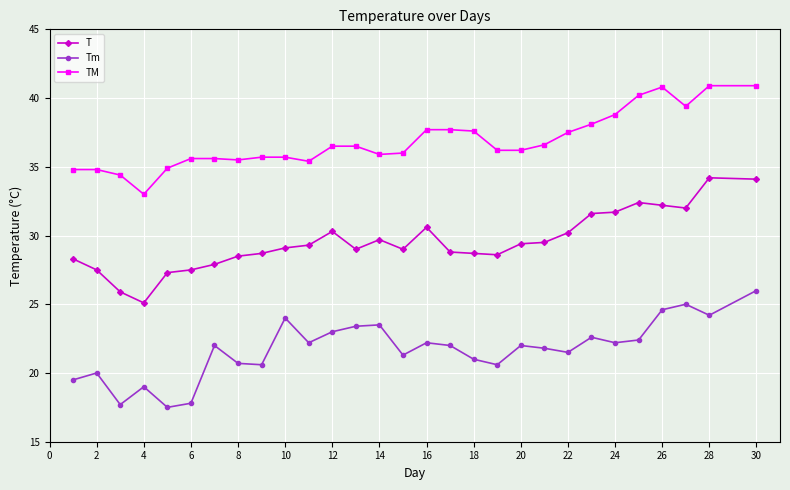

What is the average value of the TM series?

36.9